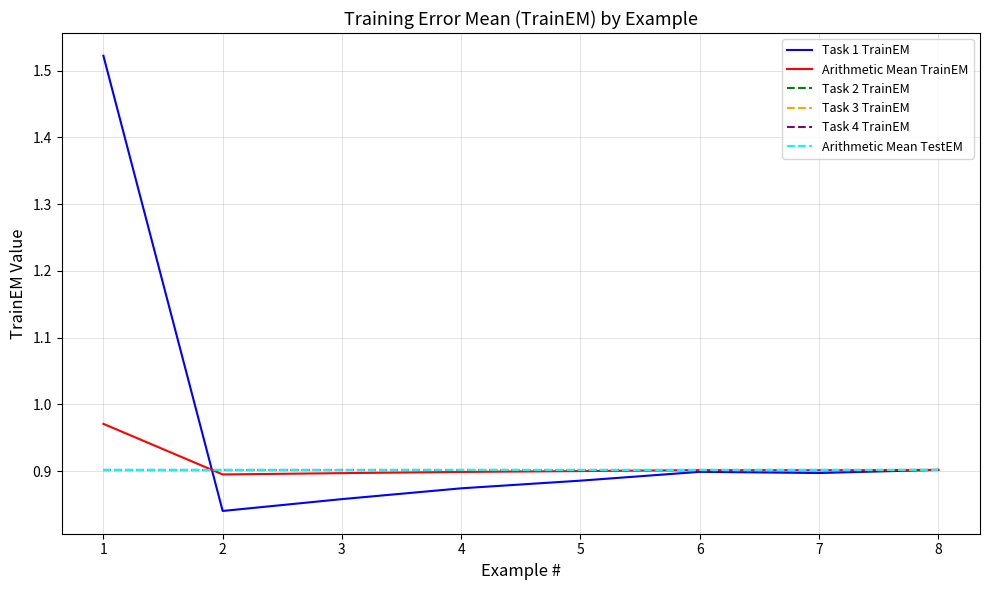

Is the value of Arithmetic Mean TrainEM at 2 greater than the value of Arithmetic Mean TestEM at 6?

No